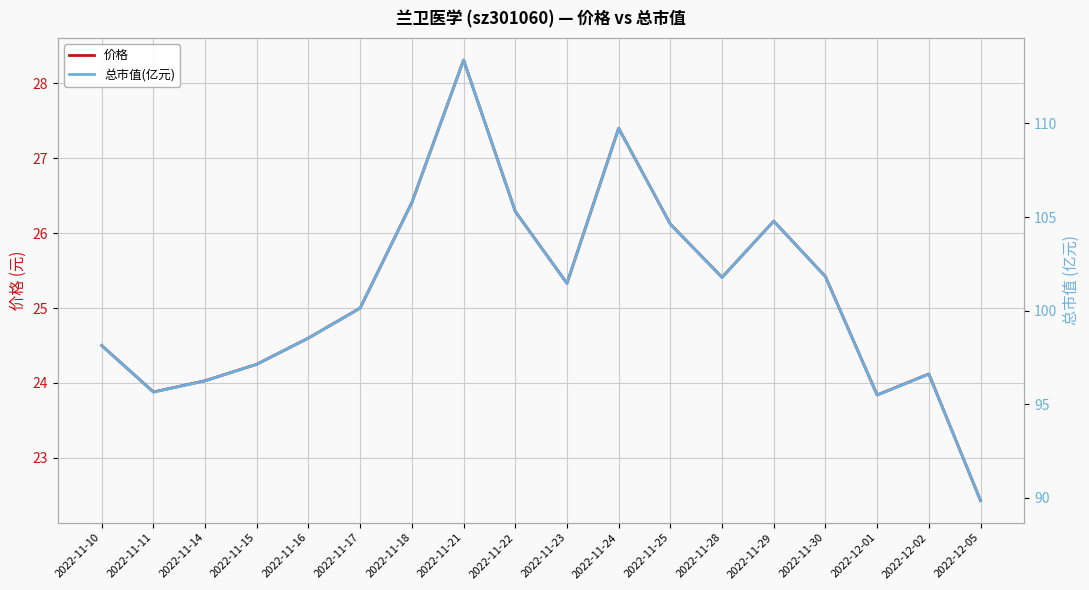

At which category does the chart reach its peak across all series?

2022-11-21